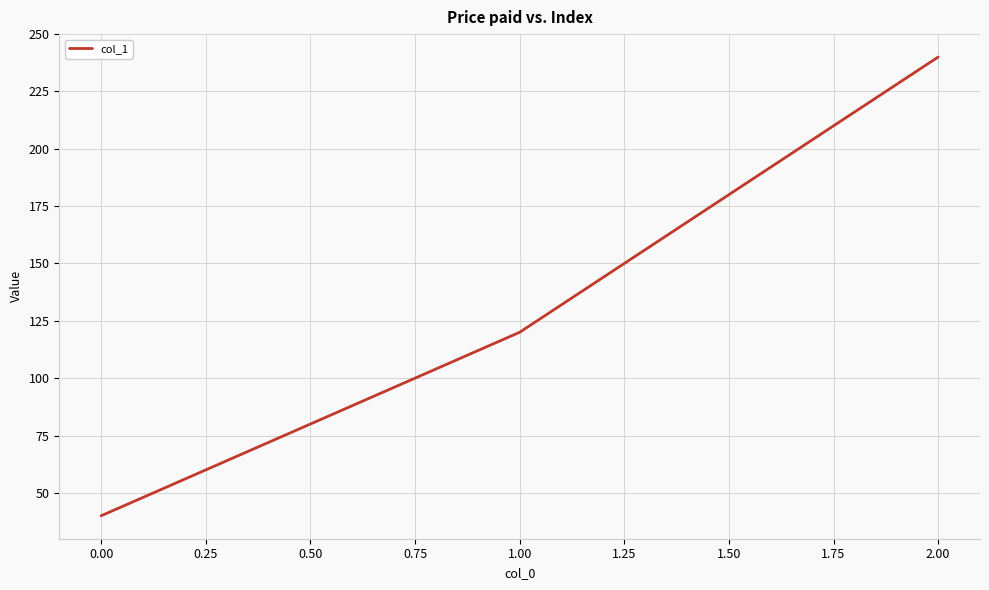

The value at 1.00 is 61. True or false?

False